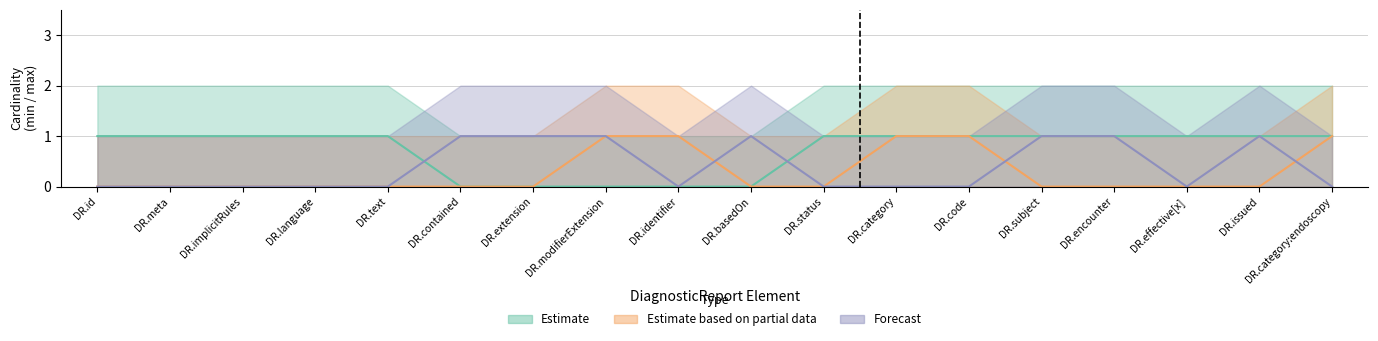

What is the total value across all series at DR.basedOn?

1